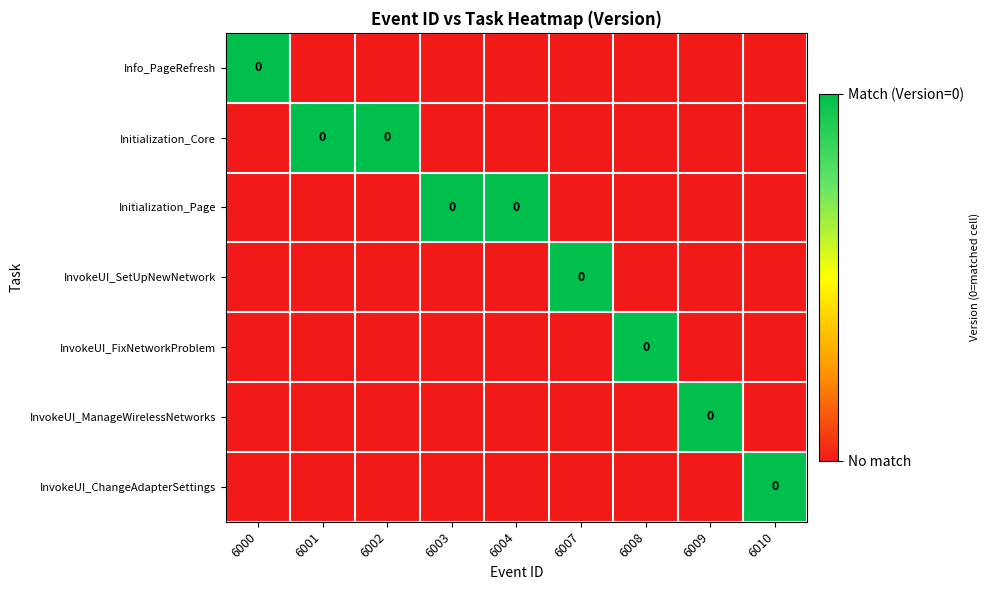

Count the Initialization_Core values in the range 0 to 1.

9